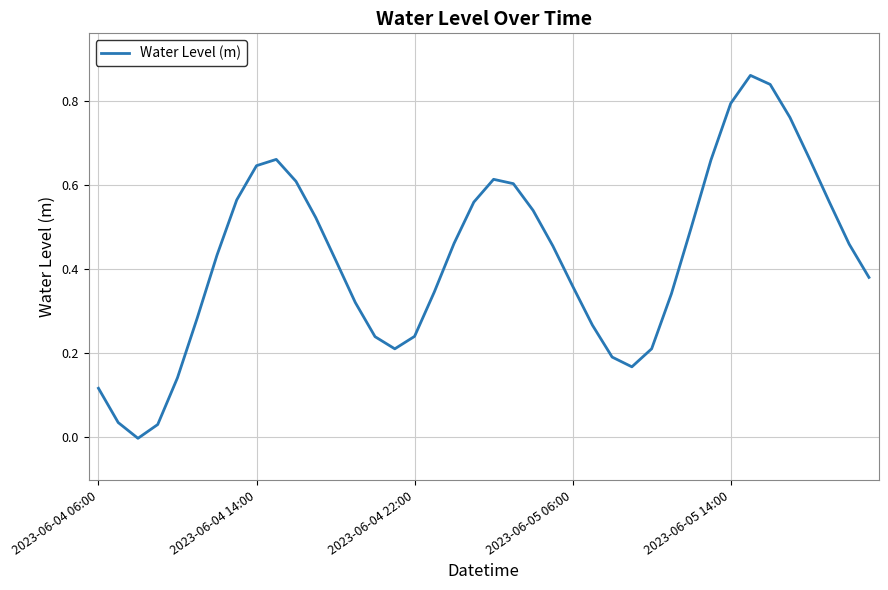

The chart shows a value of 0.1 at 2023-06-05 06:00. True or false?

False